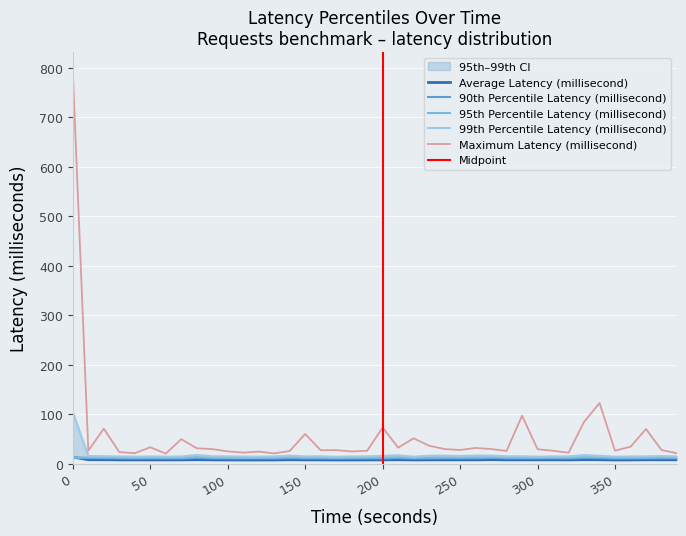

Which series has the largest range (max minus min)?

Maximum Latency (millisecond)